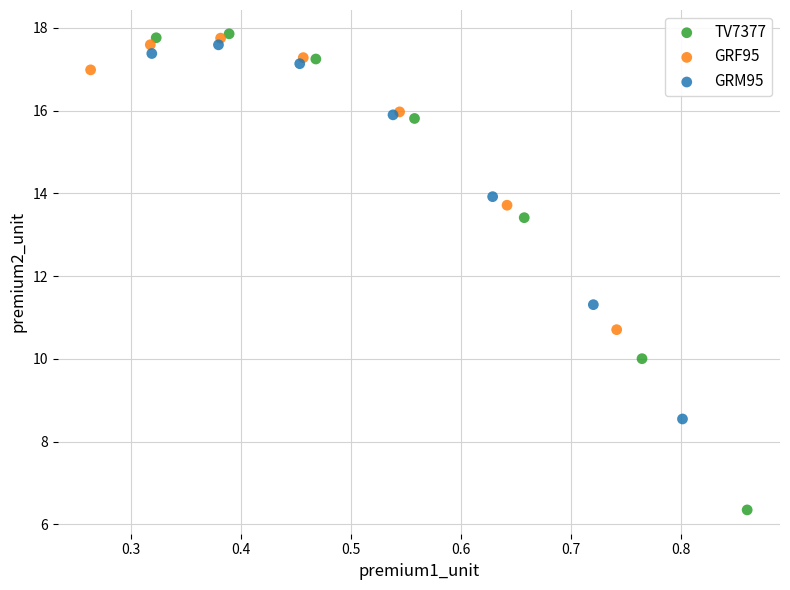

Which series has the widest spread of Y values?

TV7377